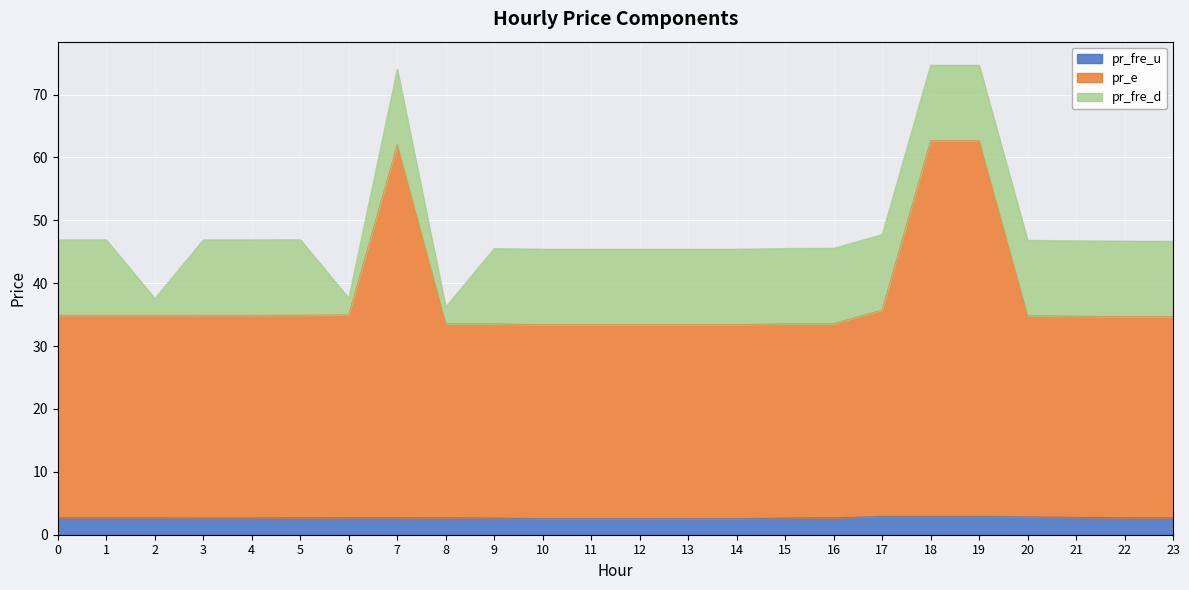

How many data points in pr_e are less than 34?

9